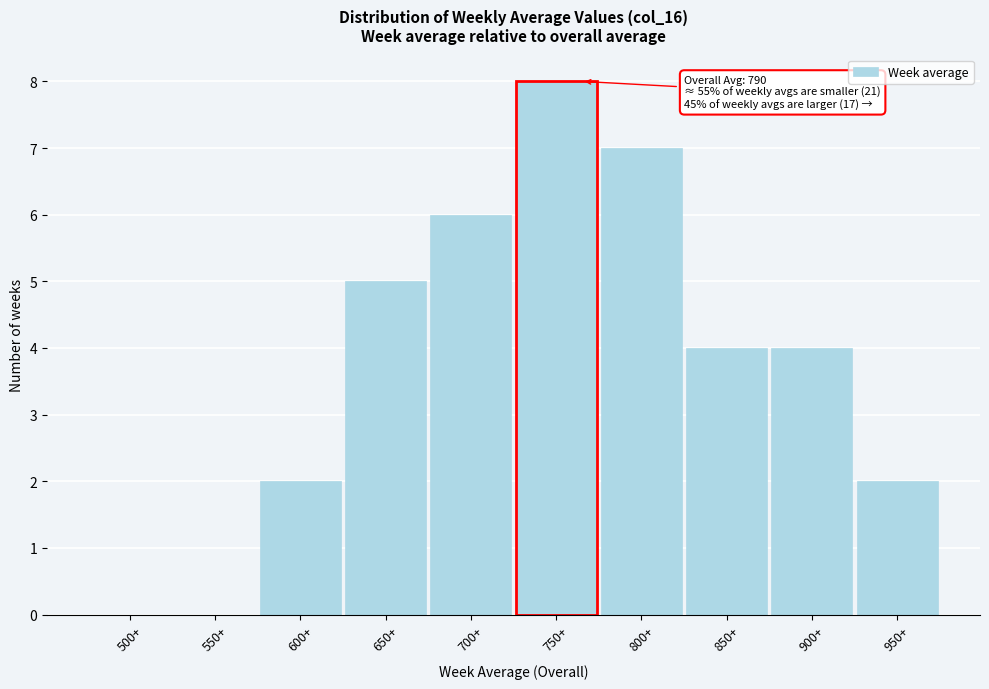

Reading left to right, list all the values displayed in this chart.

500+=0	550+=0	600+=2	650+=5	700+=6	750+=8	800+=7	850+=4	900+=4	950+=2